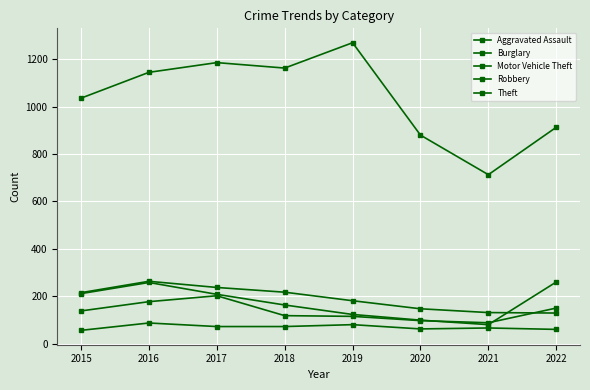

How many distinct data groups are displayed?

5